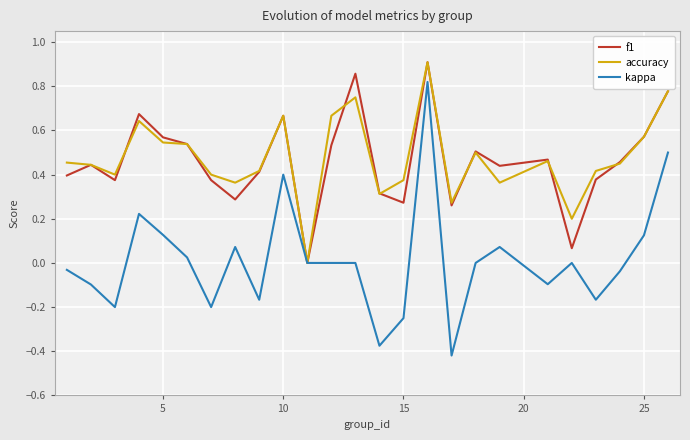

Which series has the widest spread of values?

kappa